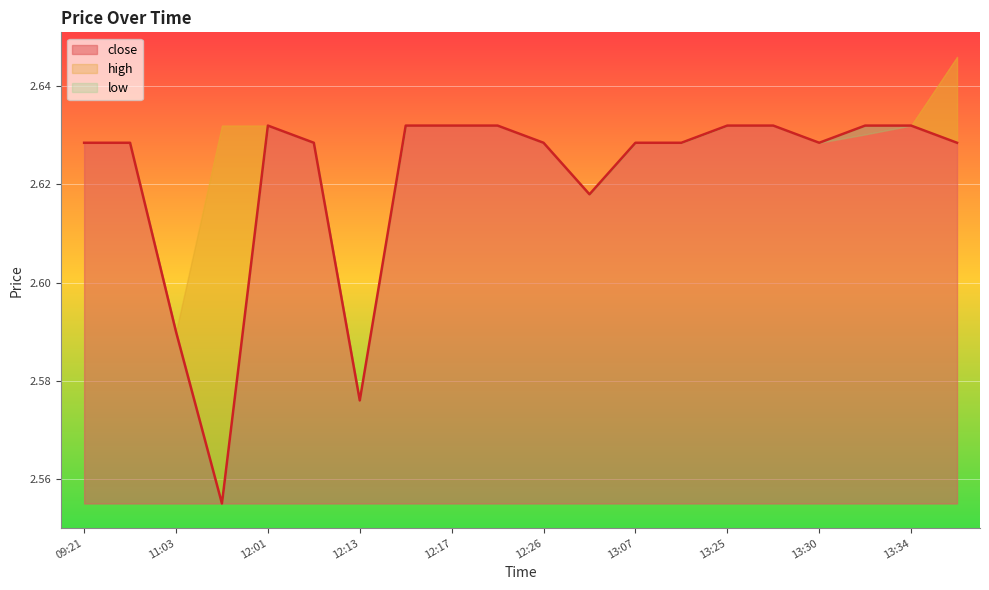

Between 13:34 and 13:30, which is larger?

13:34